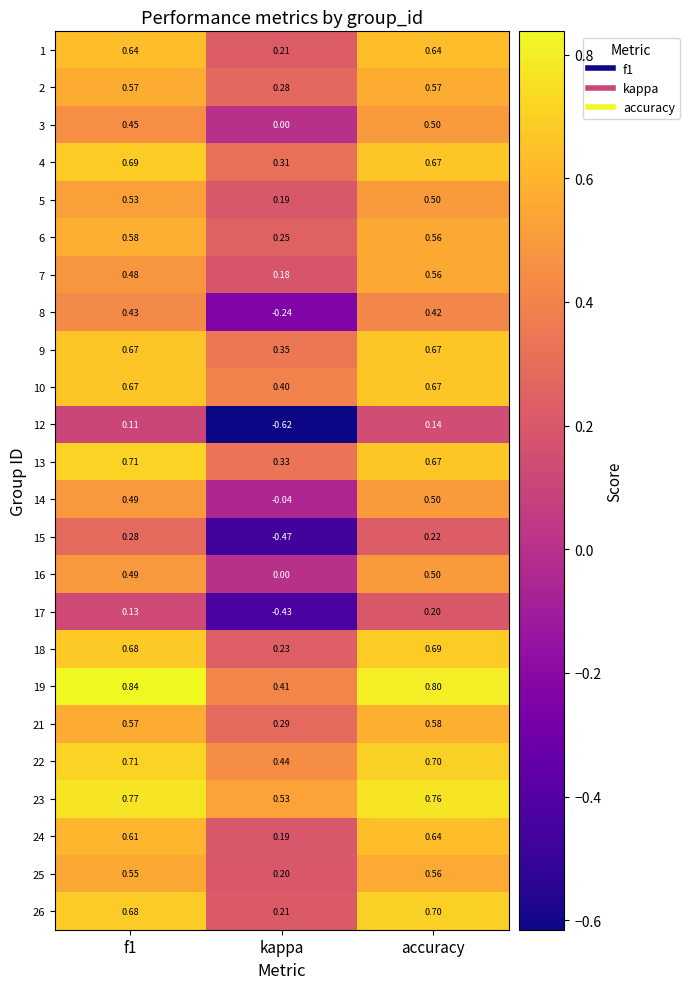

Which category has the lowest value in the 10 series?

kappa